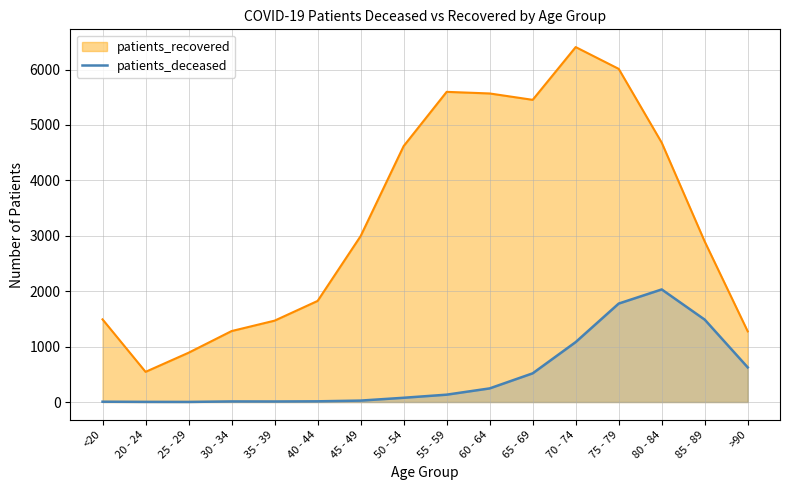

What is the greatest value displayed?

6406